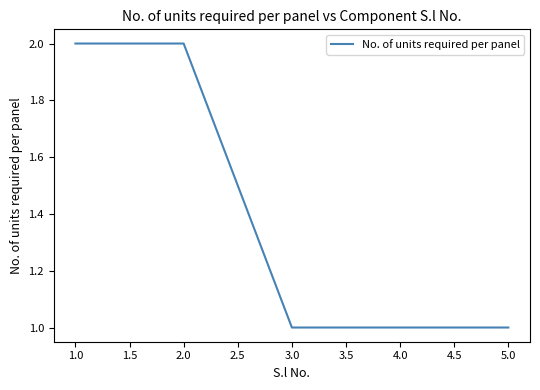

Is it true that the value at 2.0 is 1?

False